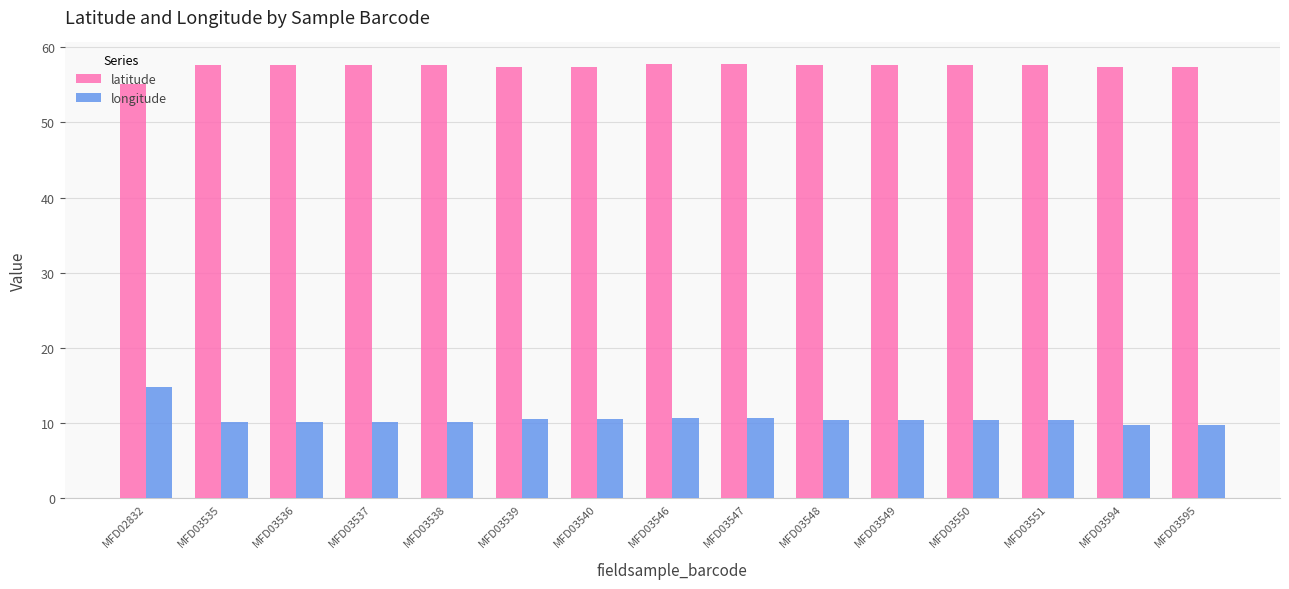

What is the difference between the highest and lowest values at MFD03546?

47.1